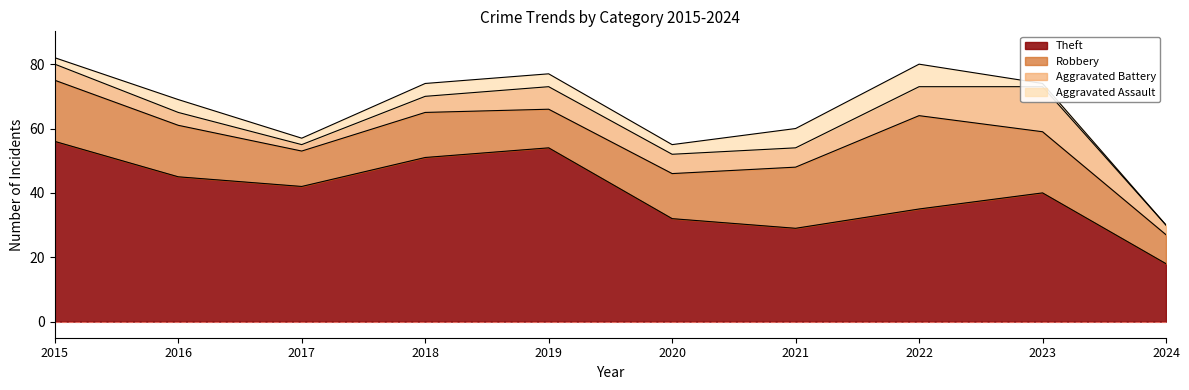

How many lines are shown in the chart?

4